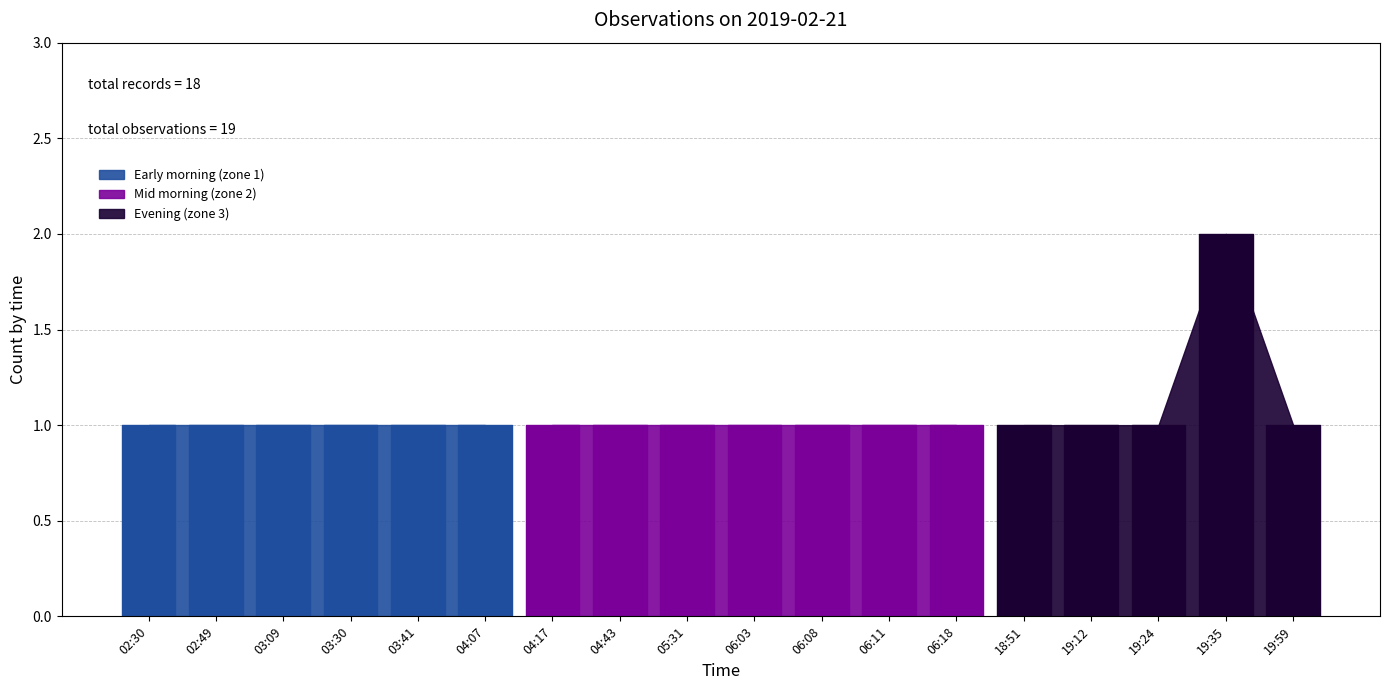

What is the average value?

1